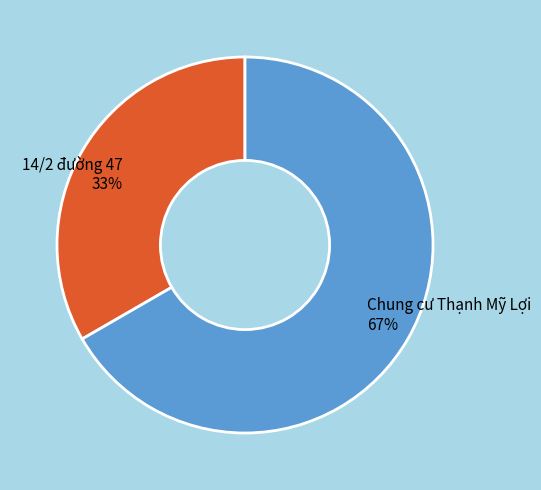

To the nearest percent, what is the combined percentage of 14/2 đường 47 and Chung cư Thạnh Mỹ Lợi?

100%